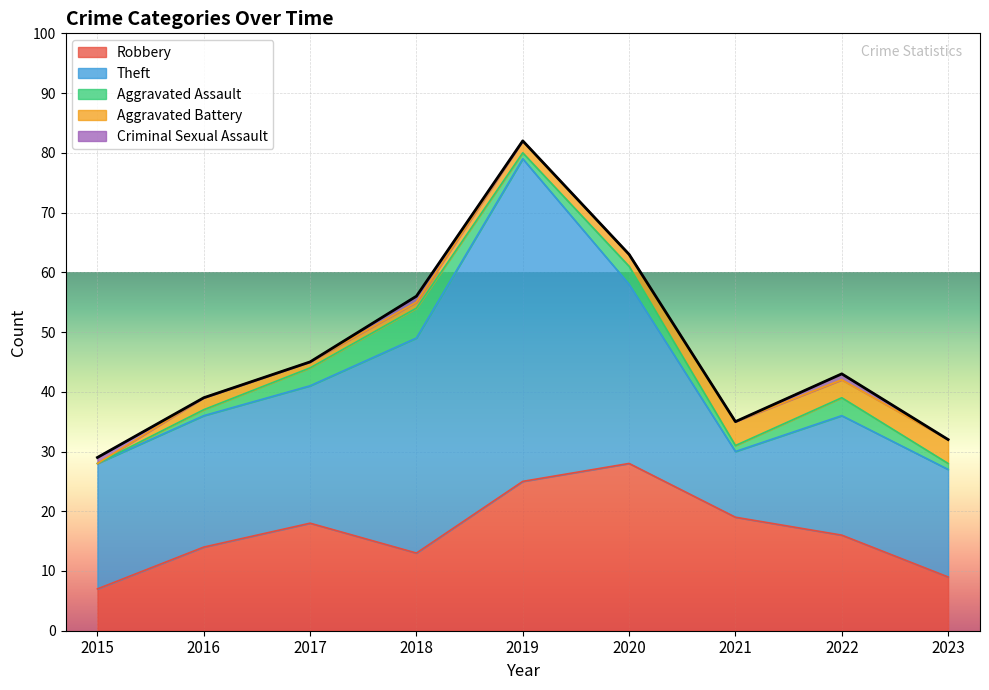

How many times do Criminal Sexual Assault and Aggravated Assault cross each other?

1